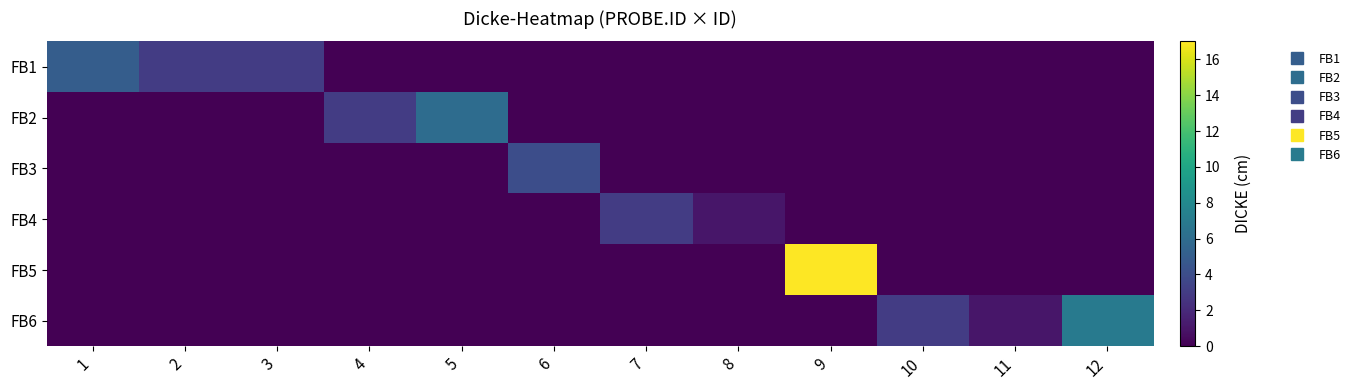

Which series has the largest range (max minus min)?

FB5